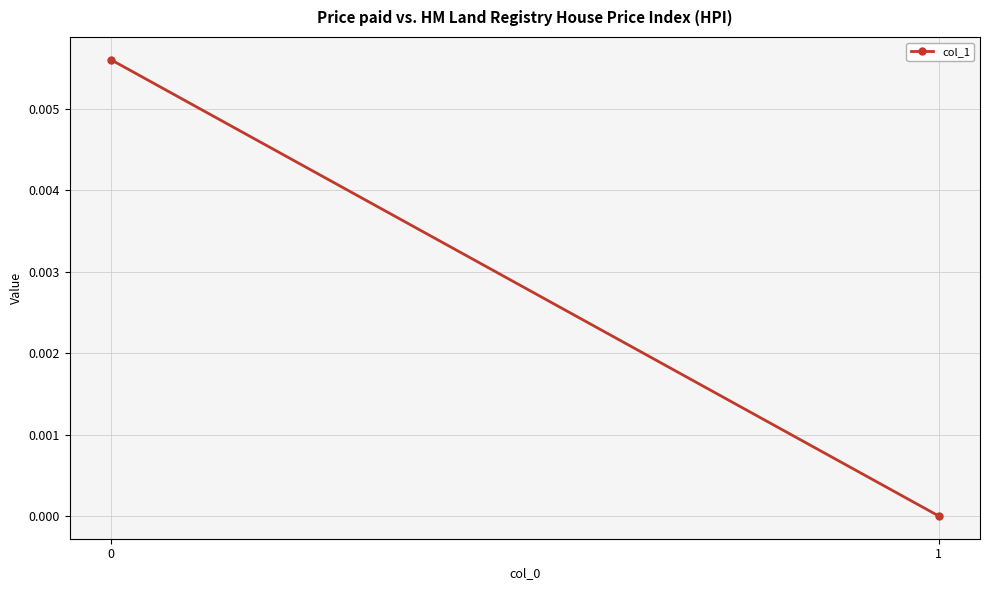

Rank the categories by value from lowest to highest.

1, 0